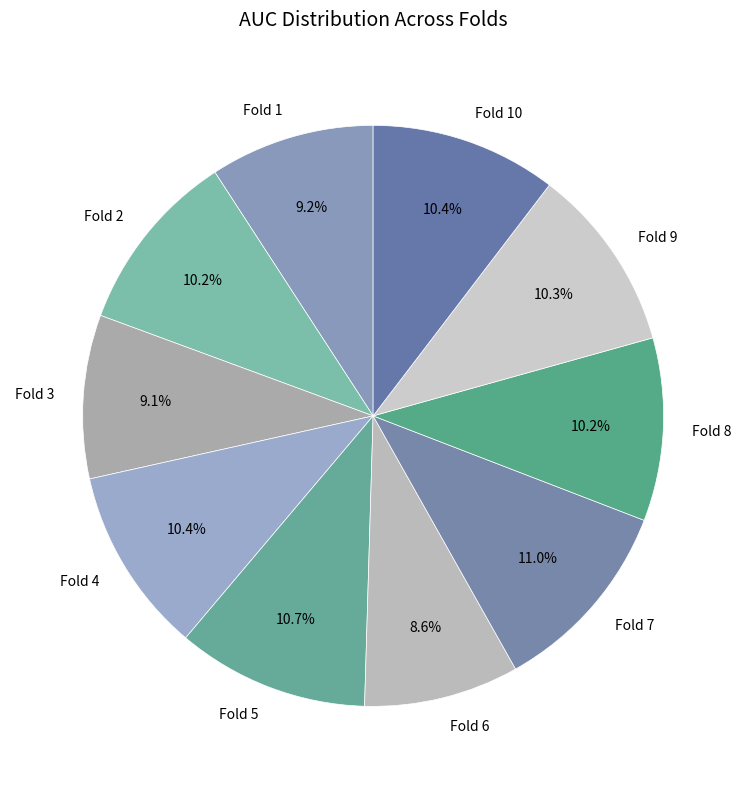

To the nearest percent, what is the combined percentage of Fold 6 and Fold 1?

18%